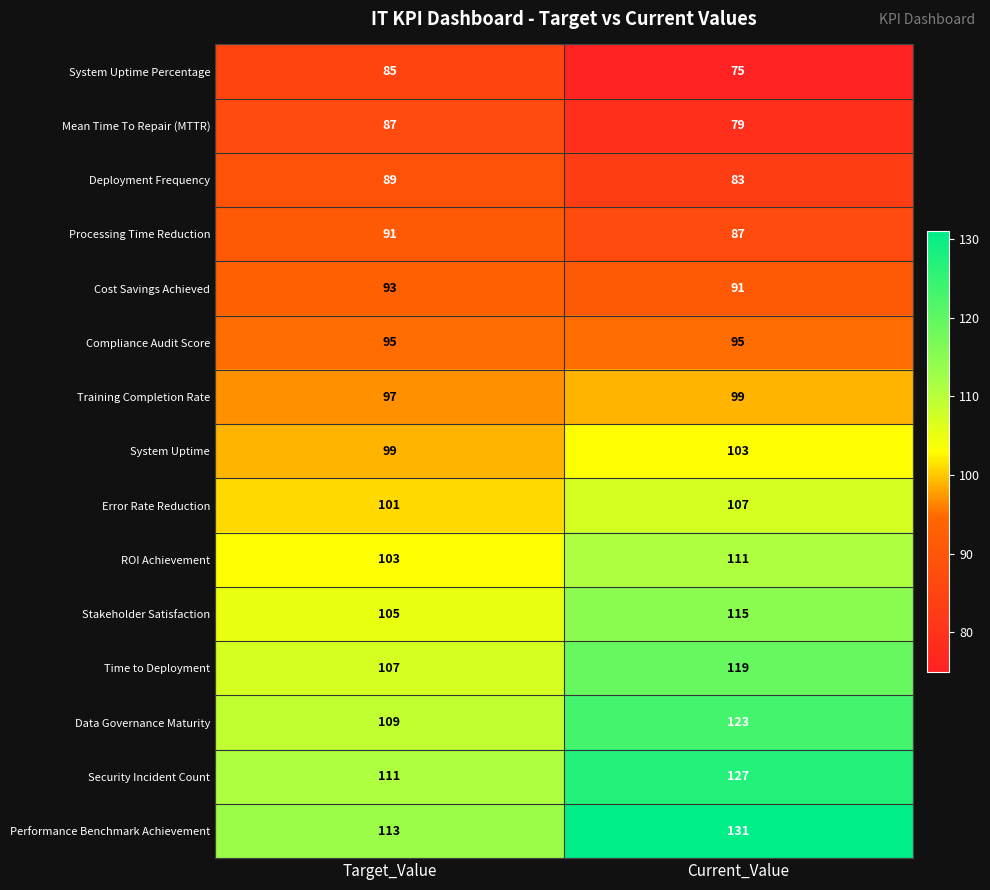

List the series in order of their peak value, lowest first.

System Uptime Percentage, Mean Time To Repair (MTTR), Deployment Frequency, Processing Time Reduction, Cost Savings Achieved, Compliance Audit Score, Training Completion Rate, System Uptime, Error Rate Reduction, ROI Achievement, Stakeholder Satisfaction, Time to Deployment, Data Governance Maturity, Security Incident Count, Performance Benchmark Achievement